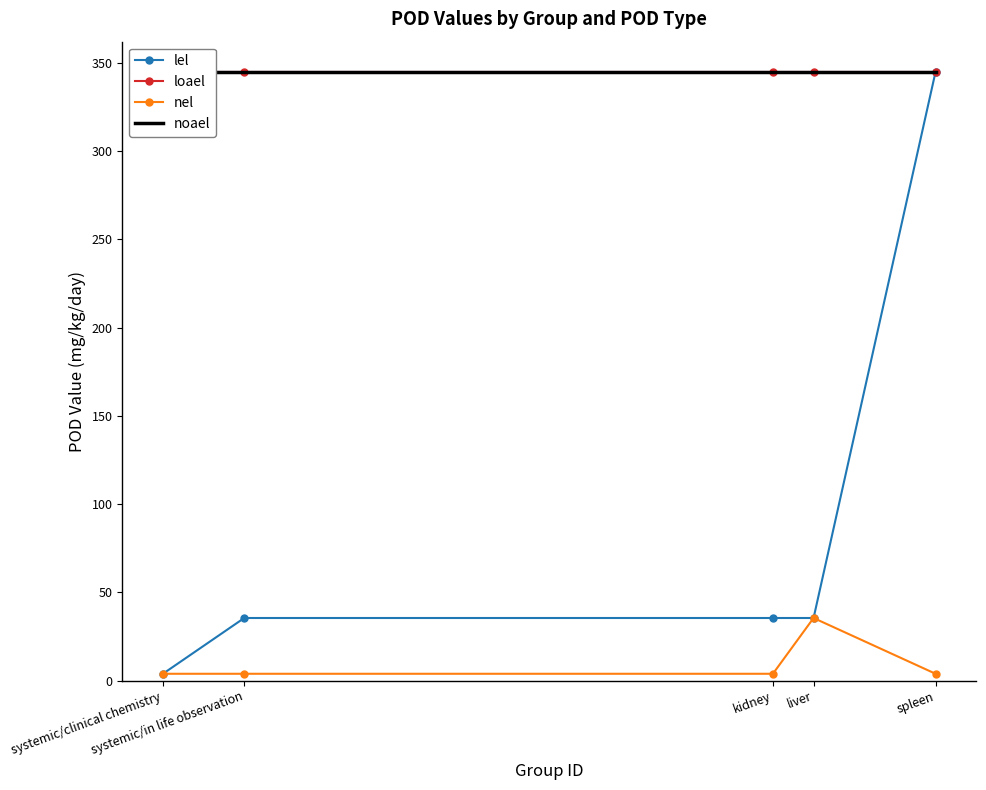

What are all the series names shown in the legend?

lel, loael, nel, noael